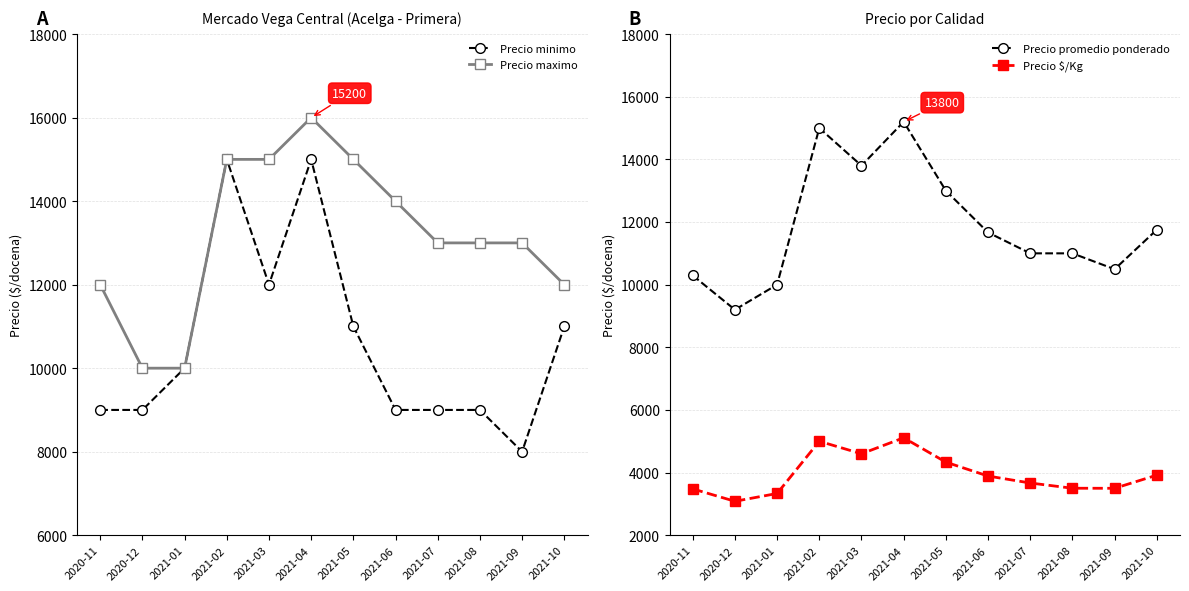

What is the value of the Precio $/Kg point at the 6th from the left?

5111